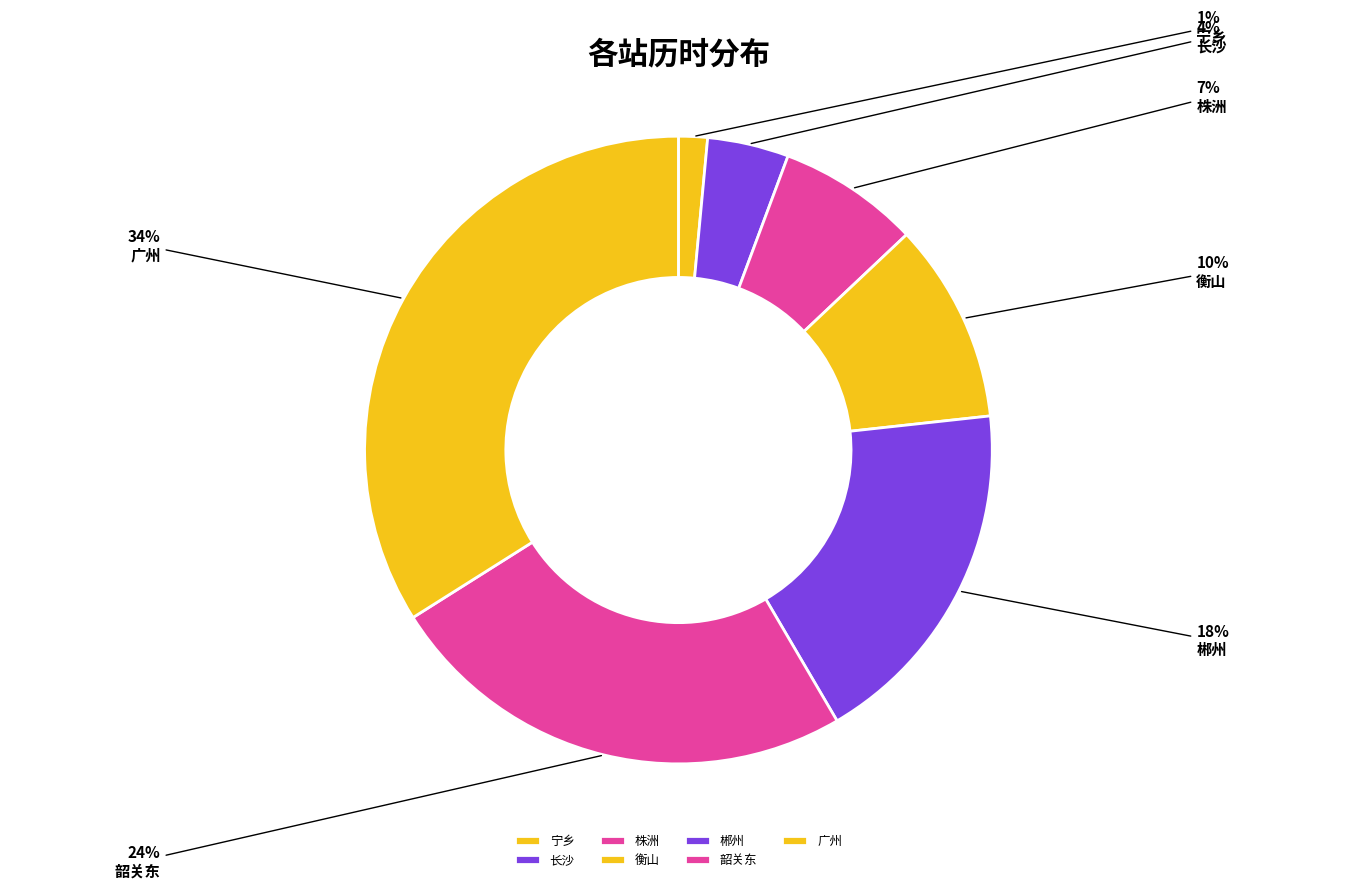

To the nearest percent, what is the difference between the largest and smallest slice percentages?

32%